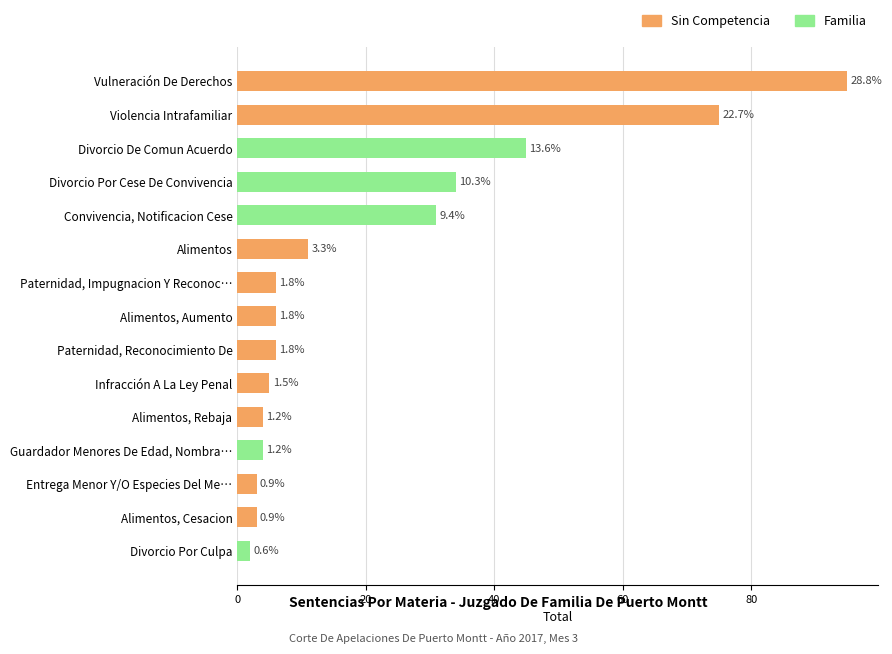

What is the difference between the second highest and second lowest values?

72